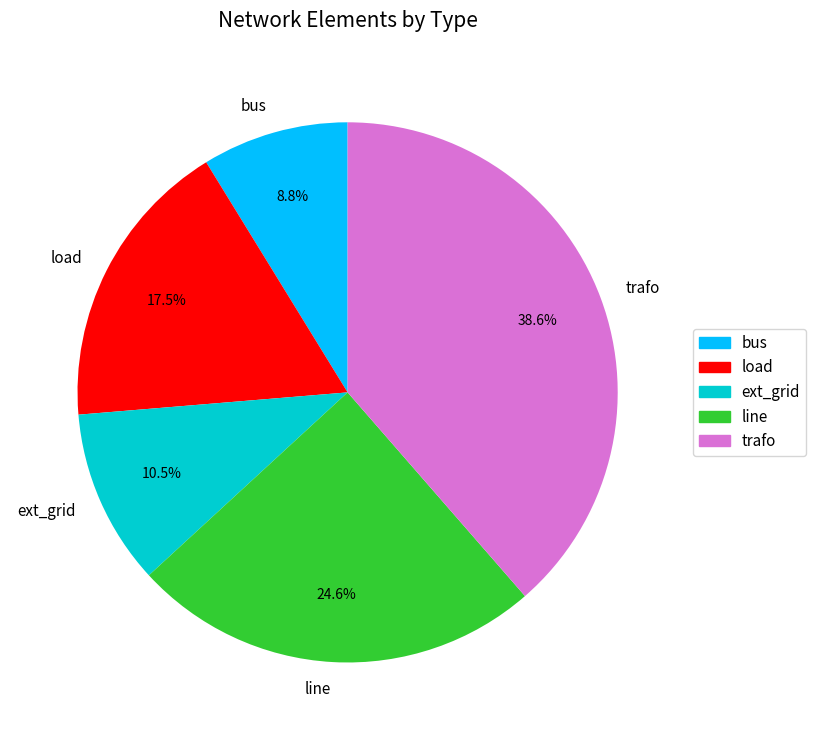

What is the ratio of the value at trafo to the value at line?

1.6